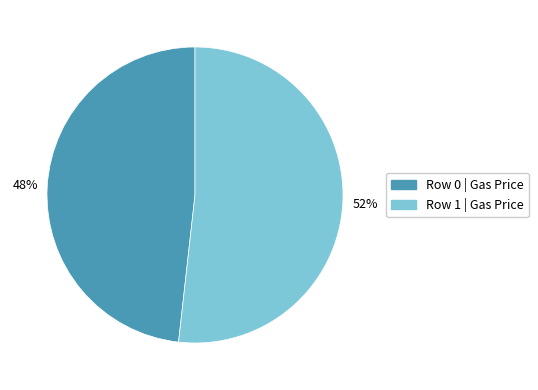

To the nearest percent, what is the difference between the largest and smallest slice percentages?

4%